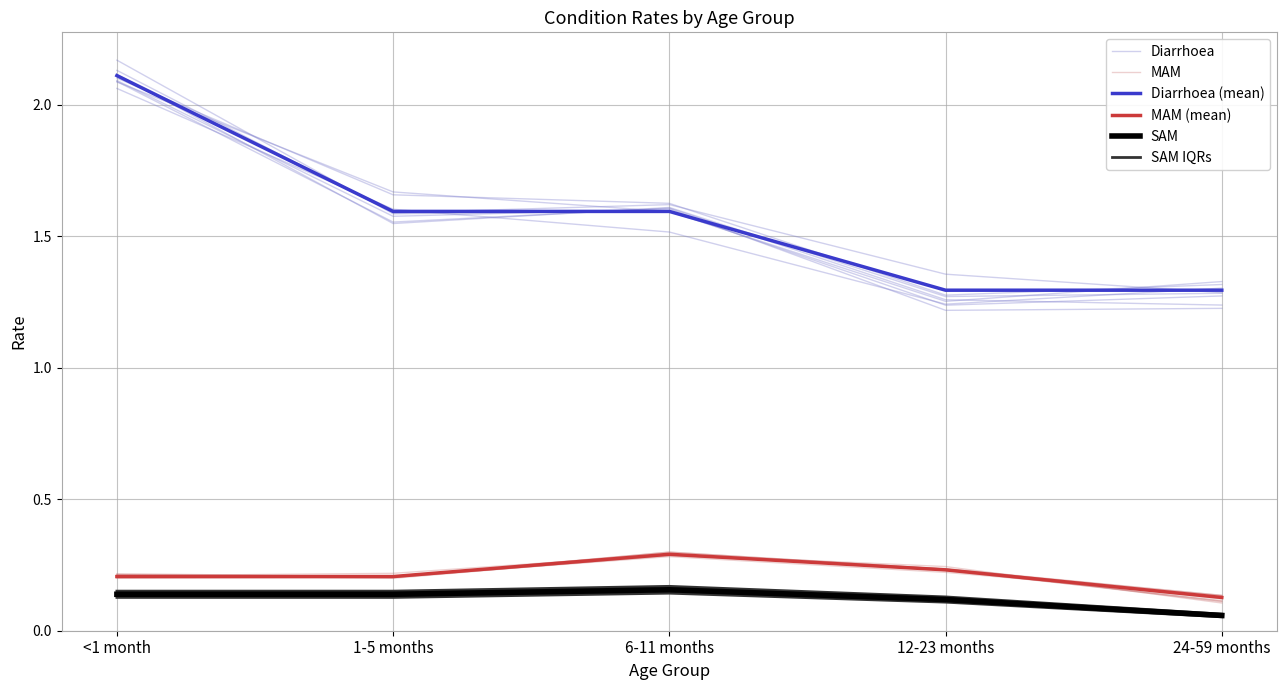

Which series changed the most between 12-23 months and 24-59 months?

MAM